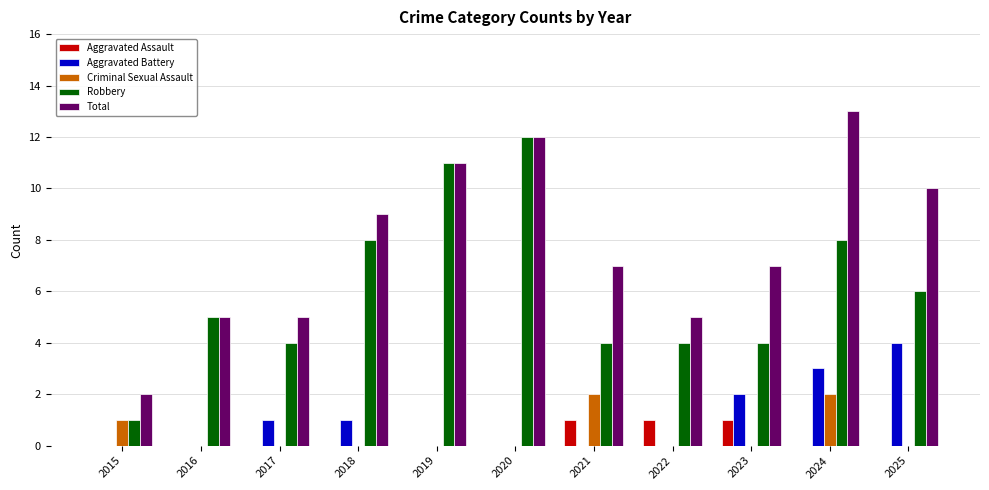

How many groups of bars are there?

11